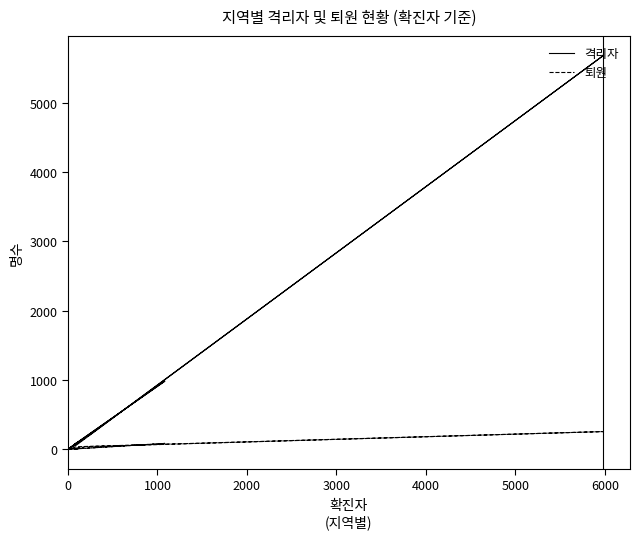

Does the chart have visible grid lines?

No